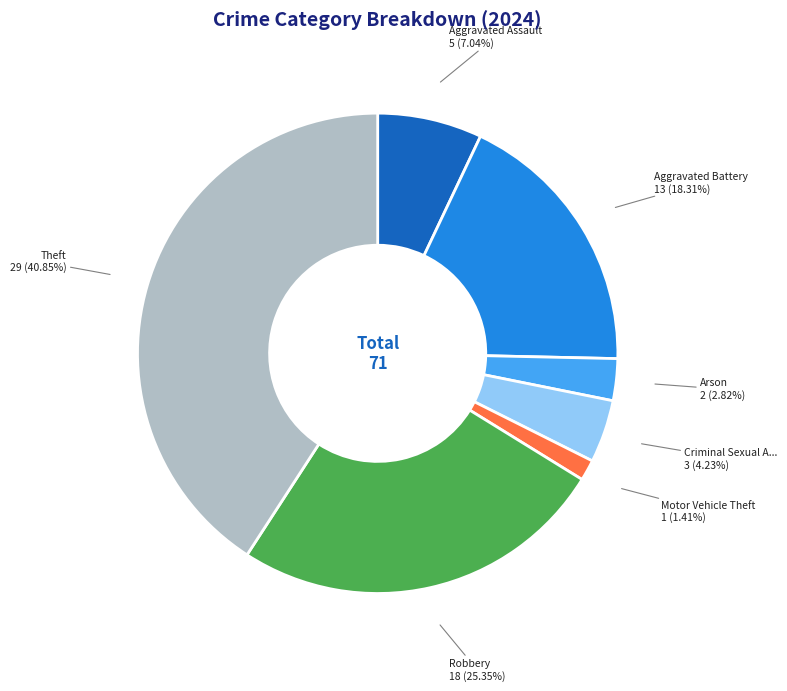

Is there any slice that represents more than half of the pie?

No